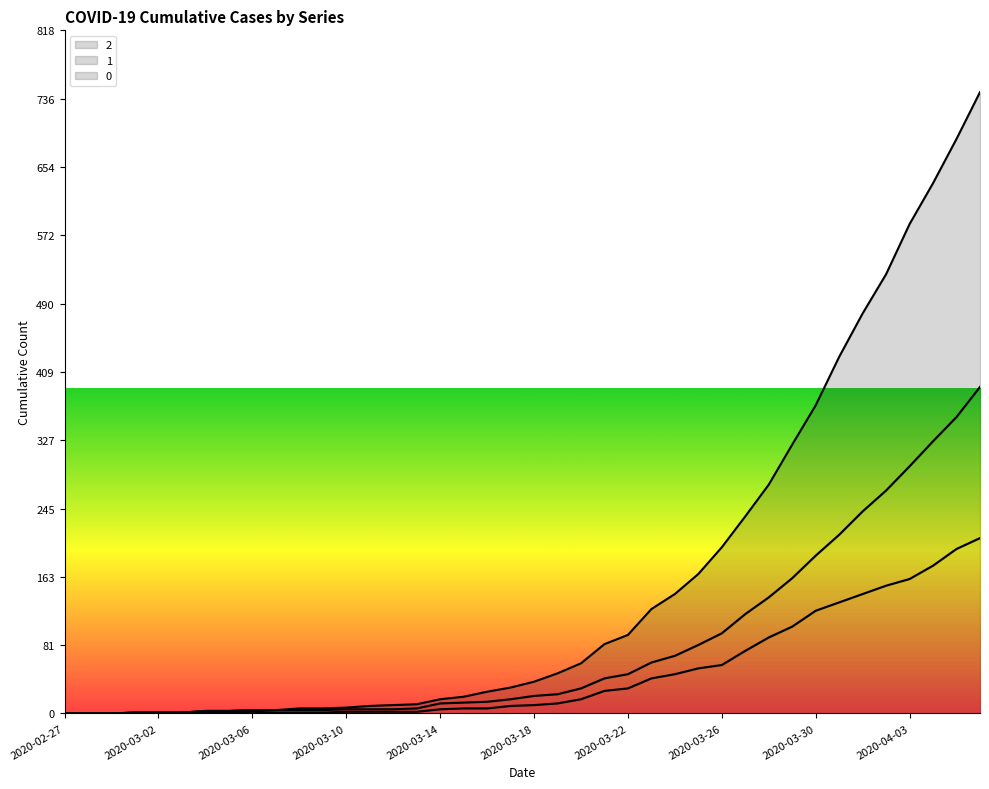

Reading right to left, extract all data points from this chart.

2: 2020-04-06=210	2020-04-05=197	2020-04-04=177	2020-04-03=161	2020-04-02=153	2020-04-01=143	2020-03-31=133	2020-03-30=123	2020-03-29=104	2020-03-28=91	2020-03-27=75	2020-03-26=58	2020-03-25=54	2020-03-24=47	2020-03-23=42	2020-03-22=30	2020-03-21=27	2020-03-20=17	2020-03-19=12	2020-03-18=10	2020-03-17=9	2020-03-16=6	2020-03-15=6	2020-03-14=5	2020-03-13=2	2020-03-12=2	2020-03-11=2	2020-03-10=2	2020-03-09=1	2020-03-08=1	2020-03-07=1	2020-03-06=2	2020-03-05=1	2020-03-04=1	2020-03-03=1	2020-03-02=1	2020-03-01=1	2020-02-29=0	2020-02-28=0	2020-02-27=0
1: 2020-04-06=391	2020-04-05=355	2020-04-04=326	2020-04-03=296	2020-04-02=267	2020-04-01=242	2020-03-31=214	2020-03-30=189	2020-03-29=162	2020-03-28=139	2020-03-27=119	2020-03-26=96	2020-03-25=82	2020-03-24=69	2020-03-23=61	2020-03-22=47	2020-03-21=42	2020-03-20=30	2020-03-19=23	2020-03-18=21	2020-03-17=17	2020-03-16=14	2020-03-15=13	2020-03-14=12	2020-03-13=6	2020-03-12=5	2020-03-11=5	2020-03-10=5	2020-03-09=4	2020-03-08=4	2020-03-07=4	2020-03-06=4	2020-03-05=3	2020-03-04=3	2020-03-03=1	2020-03-02=1	2020-03-01=1	2020-02-29=0	2020-02-28=0	2020-02-27=0
0: 2020-04-06=744	2020-04-05=688	2020-04-04=635	2020-04-03=586	2020-04-02=526	2020-04-01=479	2020-03-31=427	2020-03-30=369	2020-03-29=322	2020-03-28=274	2020-03-27=236	2020-03-26=199	2020-03-25=167	2020-03-24=143	2020-03-23=125	2020-03-22=94	2020-03-21=83	2020-03-20=60	2020-03-19=48	2020-03-18=38	2020-03-17=31	2020-03-16=26	2020-03-15=20	2020-03-14=17	2020-03-13=11	2020-03-12=10	2020-03-11=9	2020-03-10=7	2020-03-09=6	2020-03-08=6	2020-03-07=4	2020-03-06=4	2020-03-05=3	2020-03-04=3	2020-03-03=1	2020-03-02=1	2020-03-01=1	2020-02-29=0	2020-02-28=0	2020-02-27=0